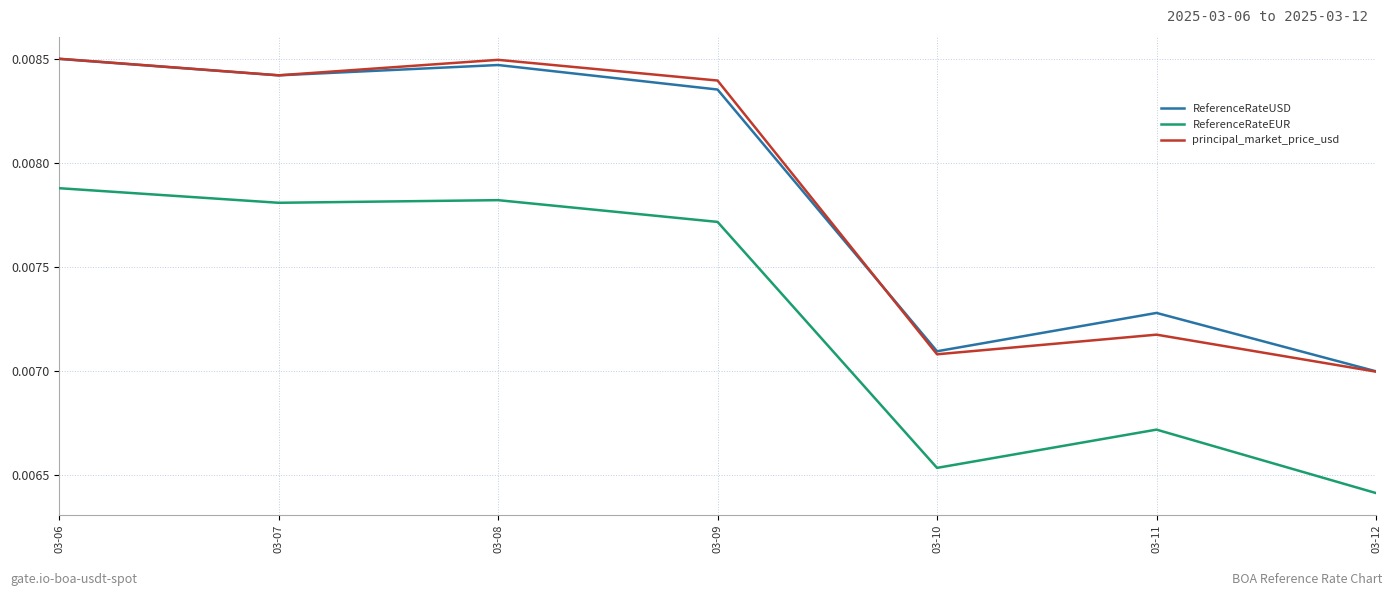

How many series are shown in this chart?

3